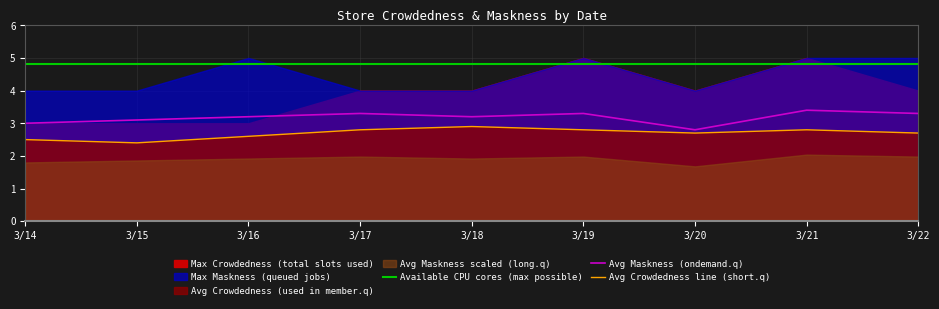

Is the value of Avg Maskness (ondemand.q) at 3/14 greater than the value of Available CPU cores (max possible) at 3/22?

No